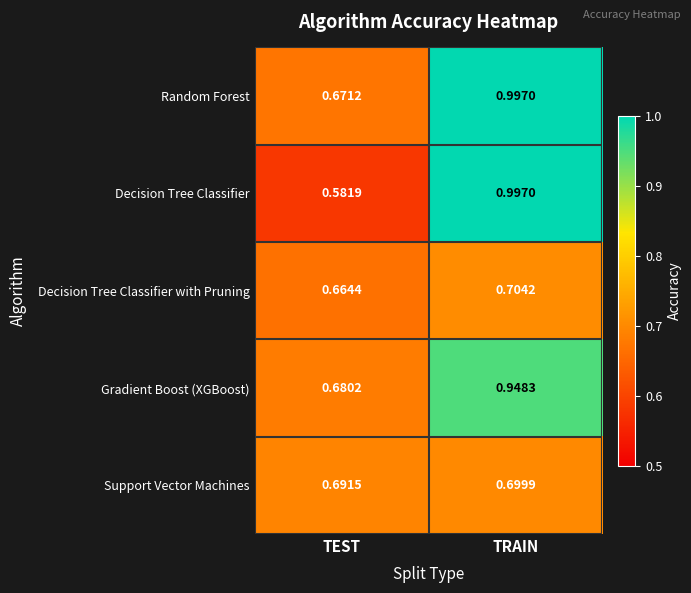

At which label does Support Vector Machines reach its peak?

TRAIN